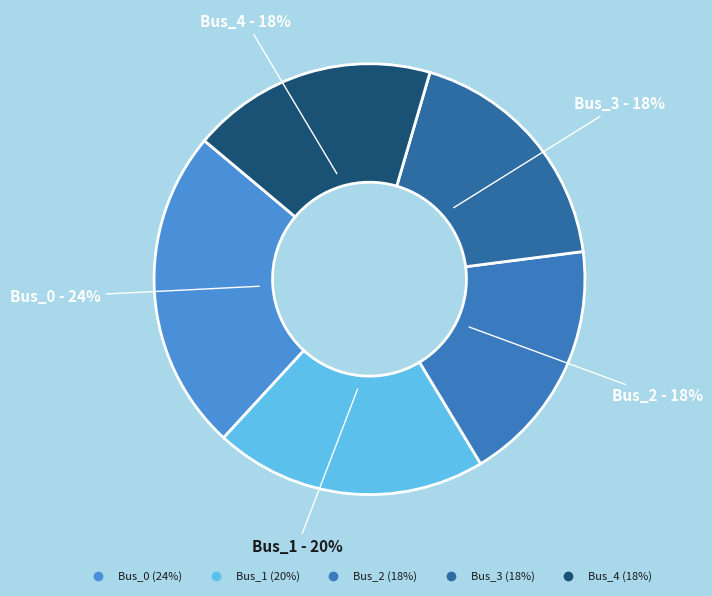

What is the largest slice in the pie chart?

Bus_0